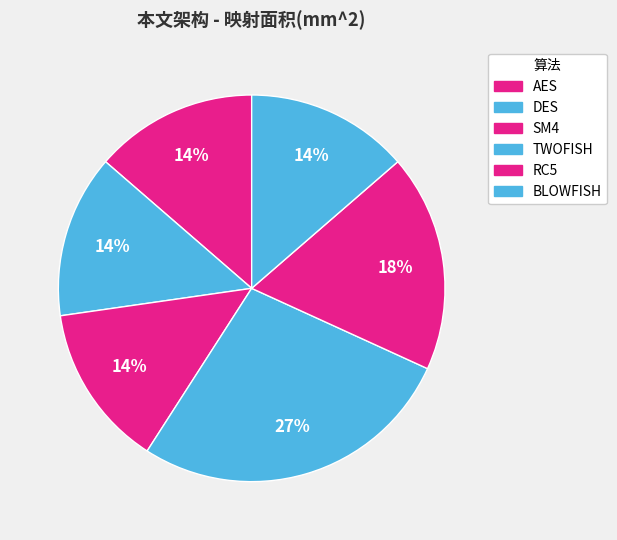

To the nearest percent, what is the average slice percentage?

17%